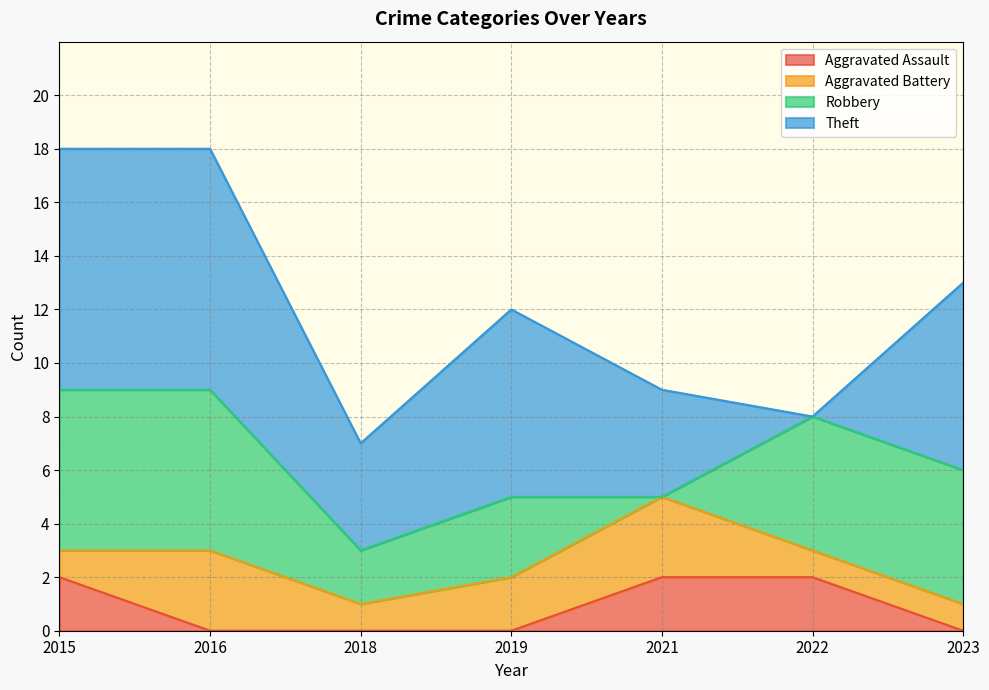

Is the value of Aggravated Assault at 2021 greater than the value of Robbery at 2021?

Yes